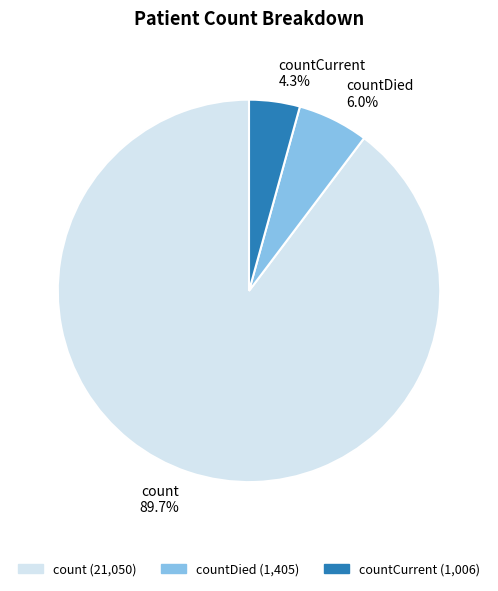

How many slices are in this pie chart?

3